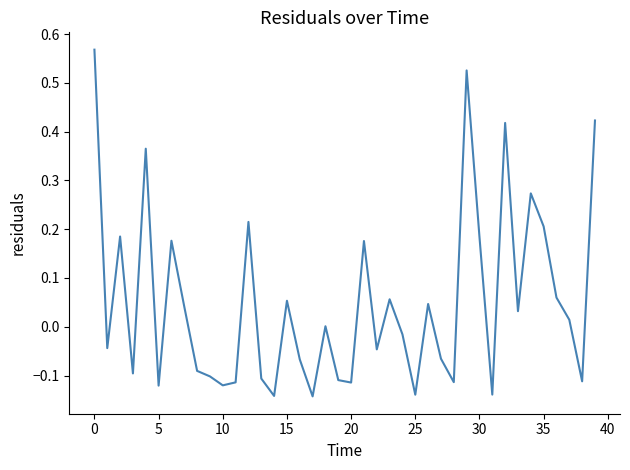

What is the difference between the maximum and minimum values?

0.7